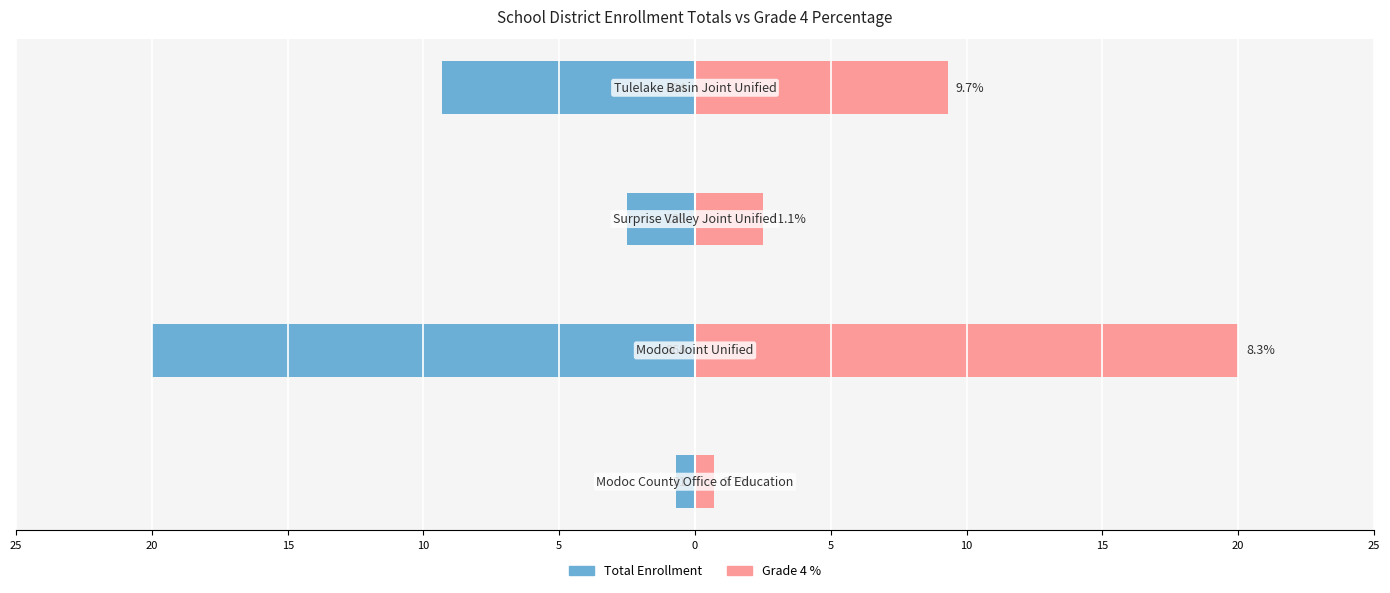

How many groups of bars are there?

4